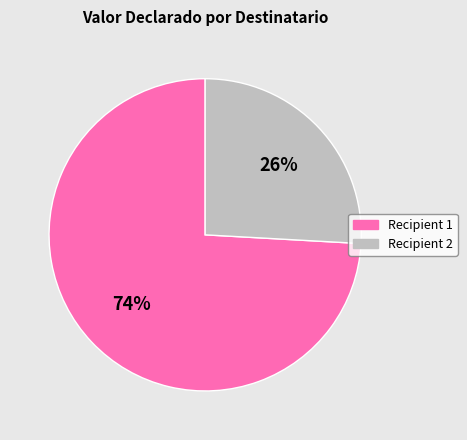

How many segments does this pie chart have?

2